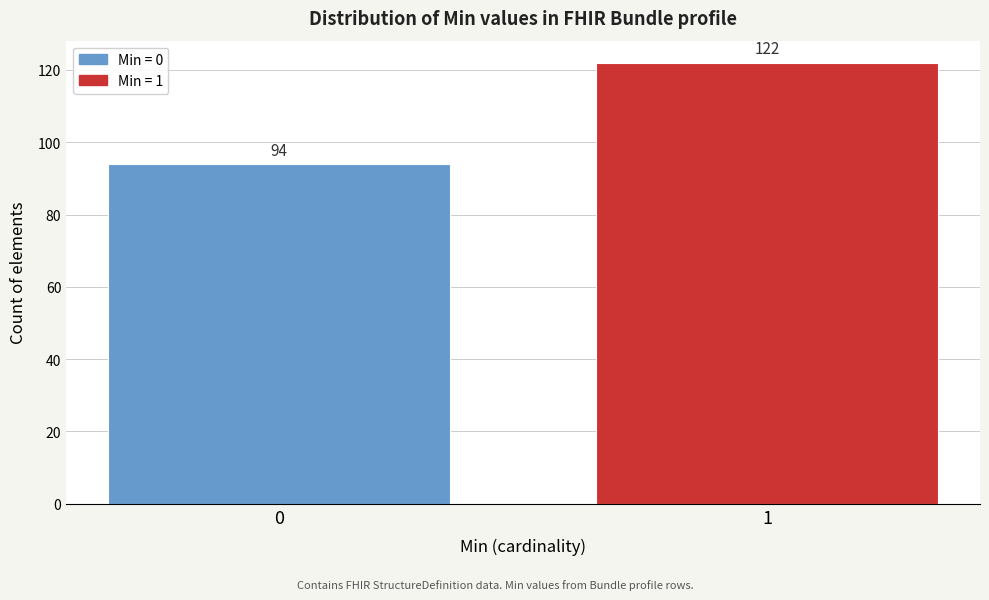

Reading left to right, extract all data points from this chart.

94	122